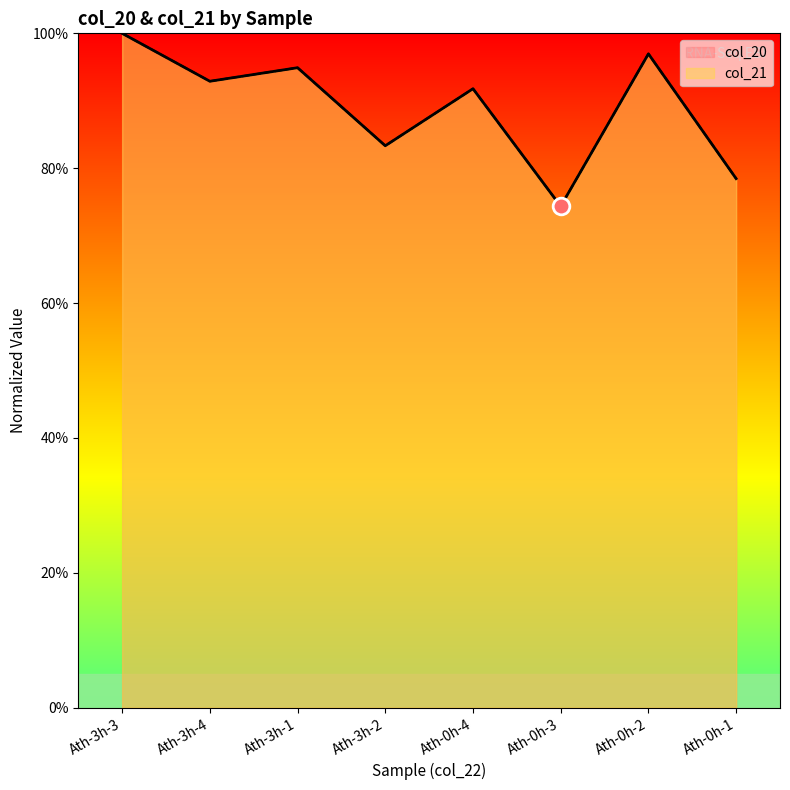

Which category has the highest value across all series?

Ath-3h-3